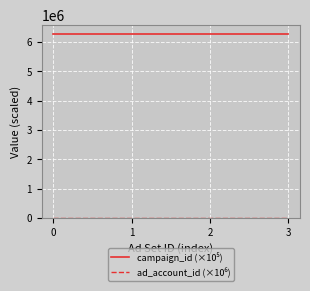

What is the total value across all series at 3?

6267569.5